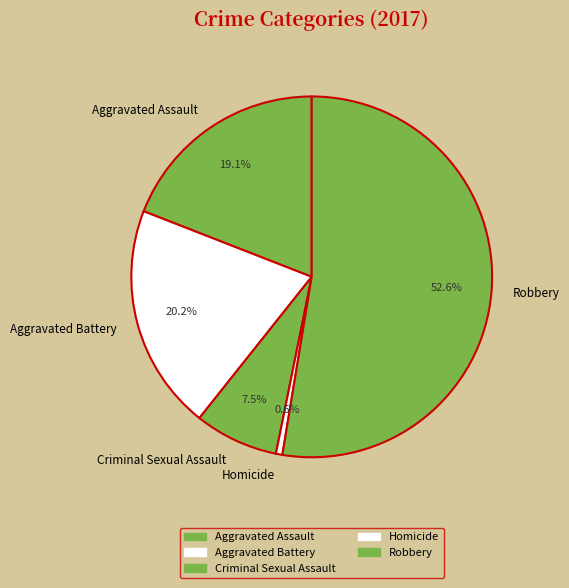

Rank the categories by value from highest to lowest.

Robbery, Aggravated Battery, Aggravated Assault, Criminal Sexual Assault, Homicide